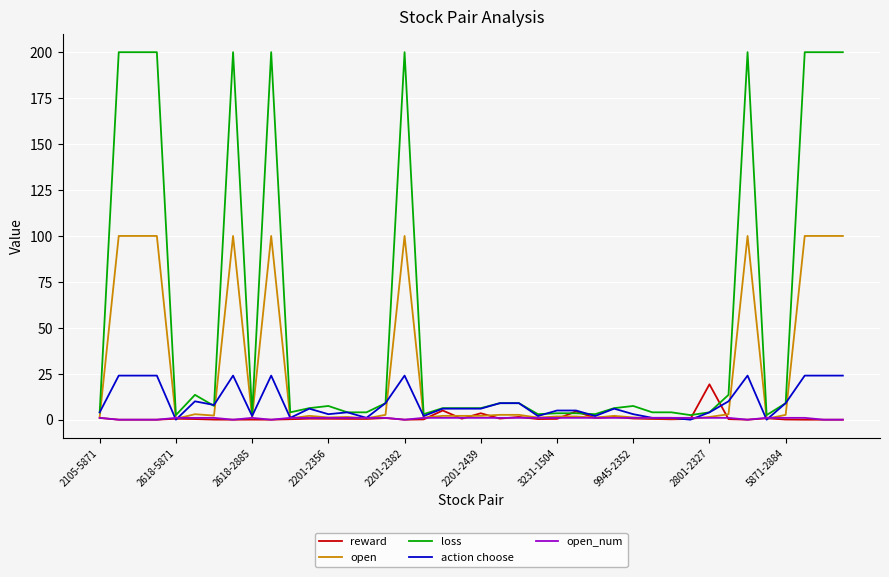

Which series has the largest range (max minus min)?

loss